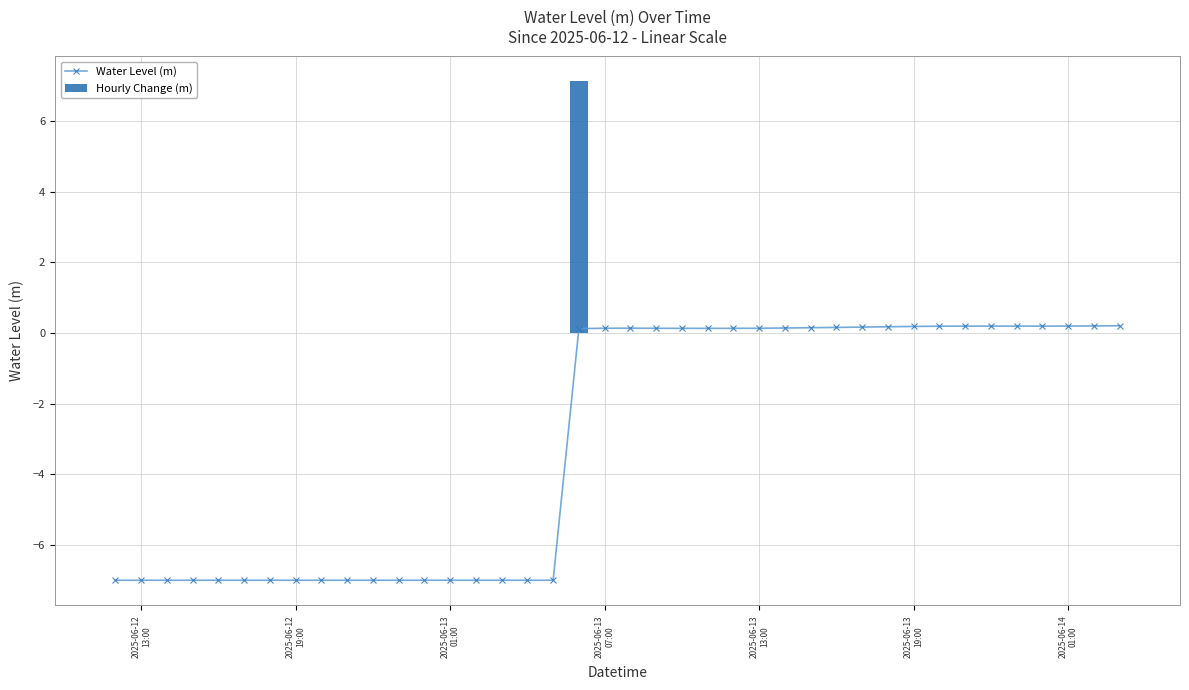

True or false: Water Level (m) has more than 0 interior local peaks.

True